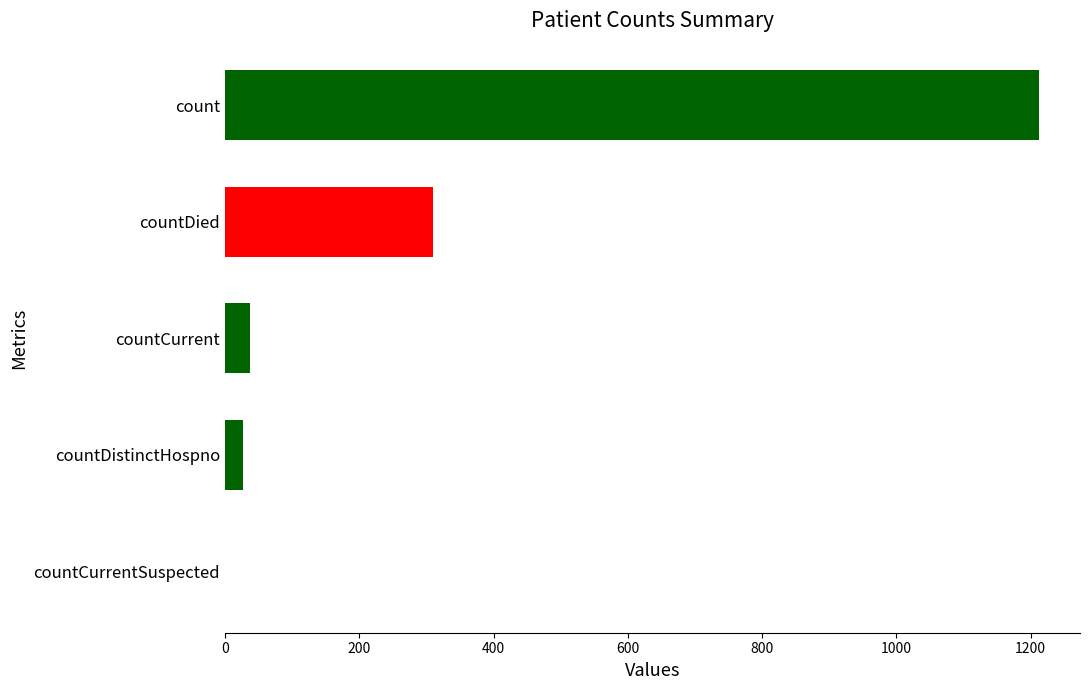

True or false: the data shows 1213 at count.

True